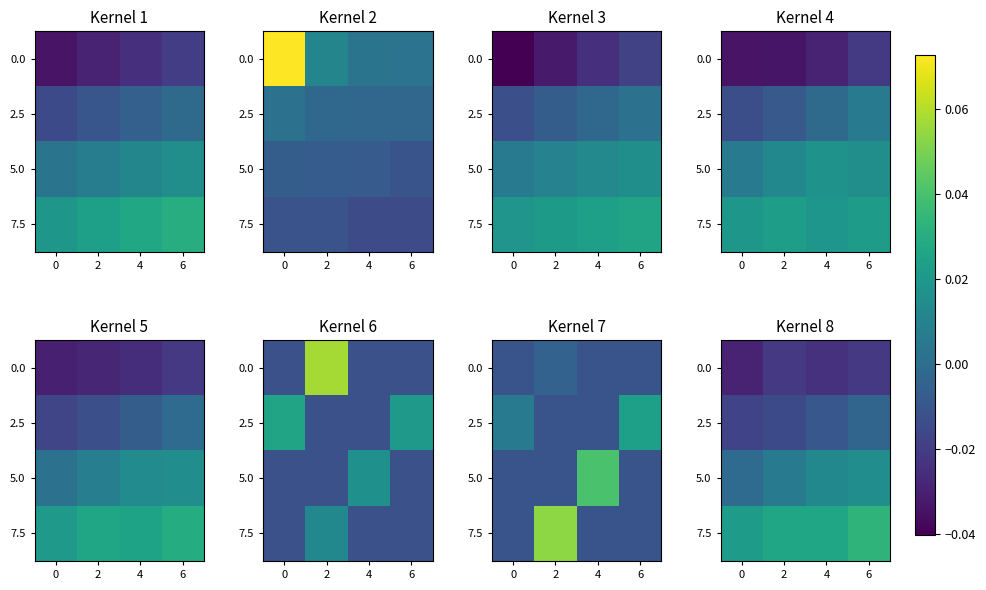

At how many categories does at least one series exceed 0?

4